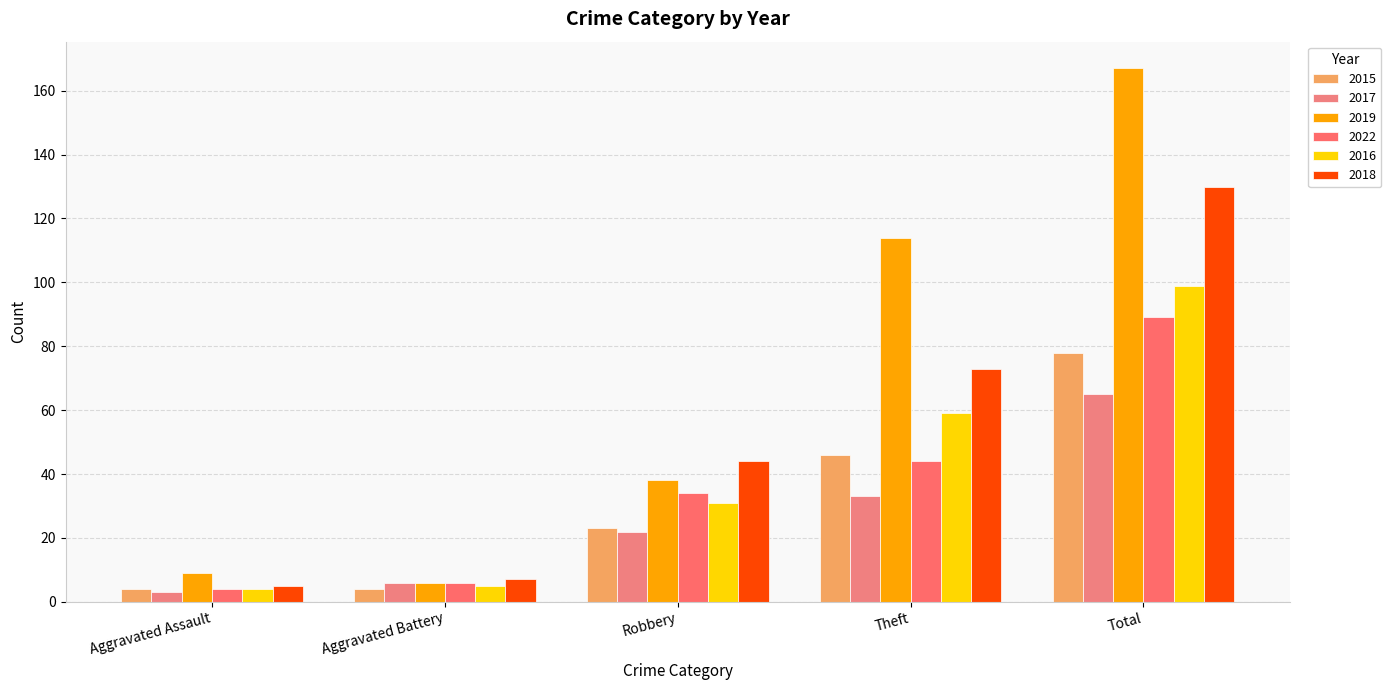

What is the difference between the maximum and minimum values in the 2019 series?

161